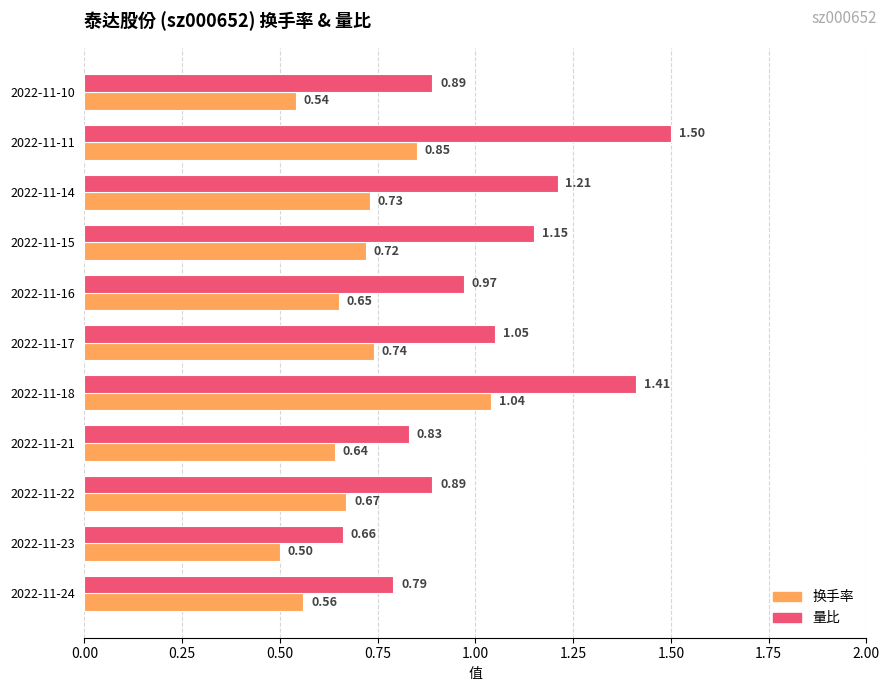

Rank the series by their average value, from highest to lowest.

量比, 换手率